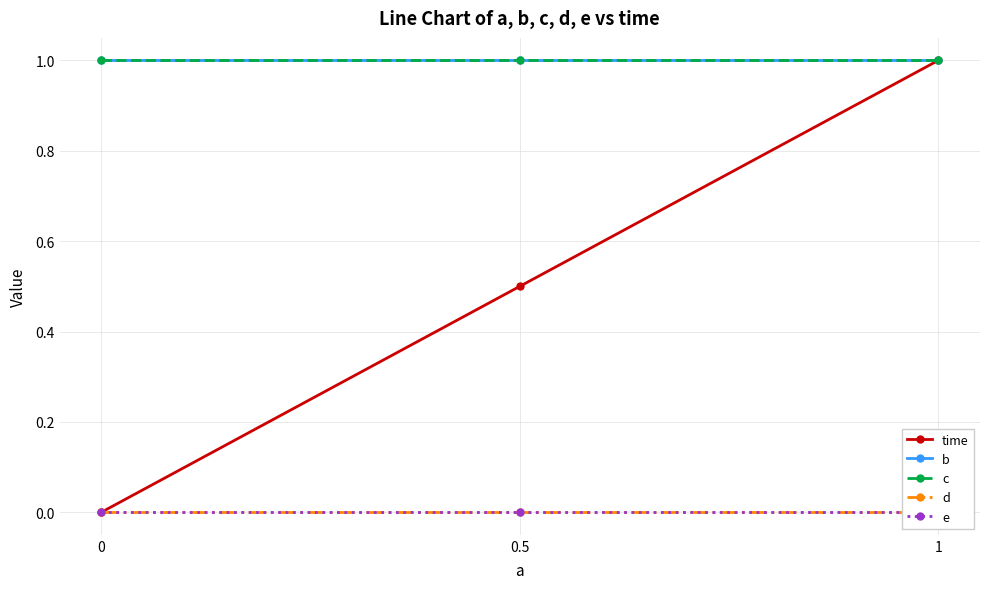

List the labels in order of c value, largest first.

0, 0.5, 1